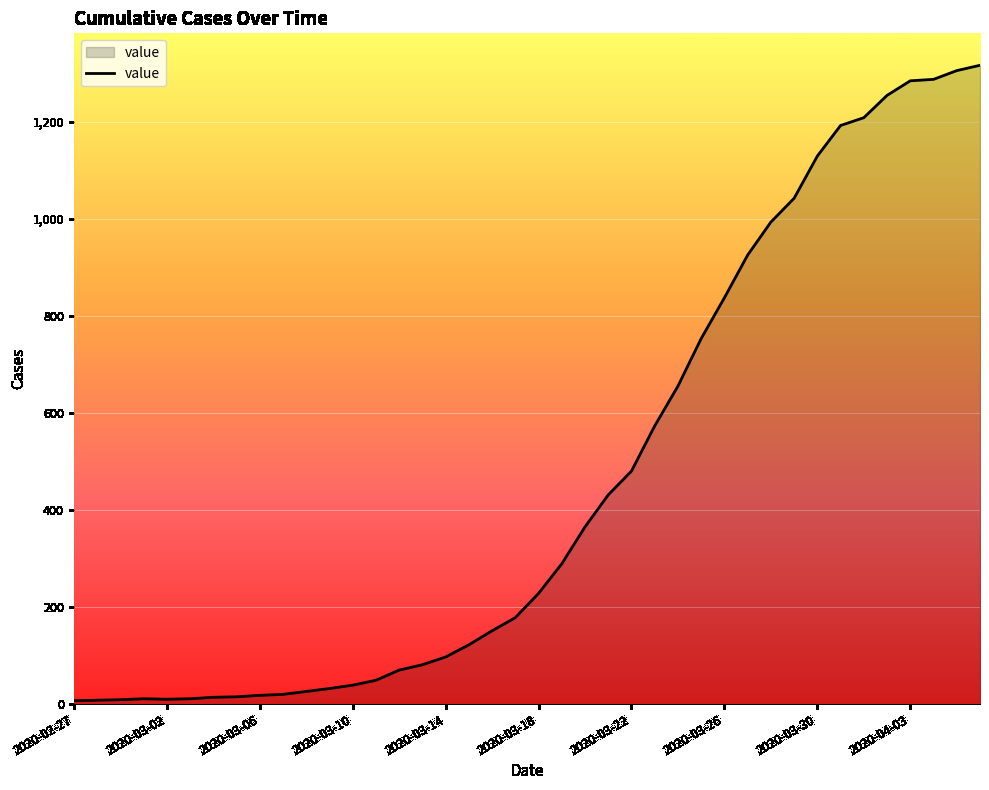

What is the maximum value shown in the chart?

1316